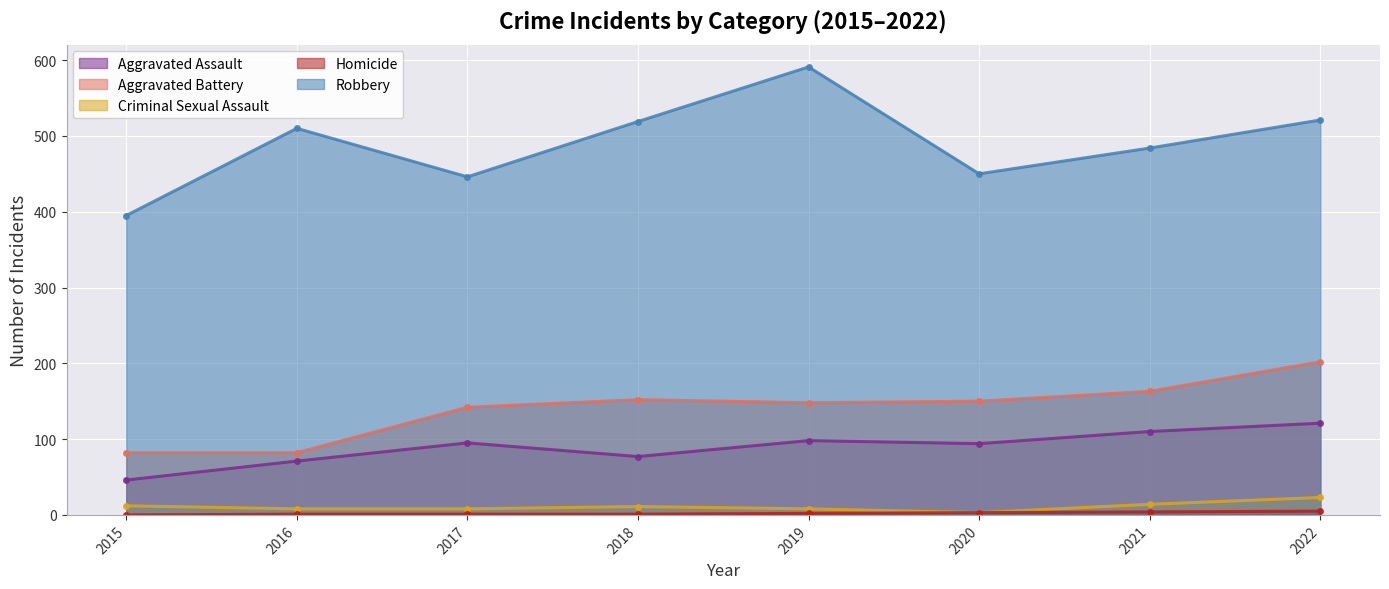

Where does the Aggravated Assault series first go above 95?

2019